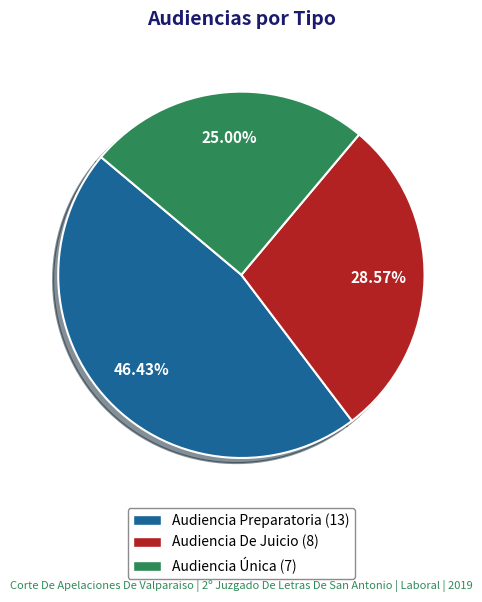

The Audiencia Única slice represents 25% of the pie. True or false?

True